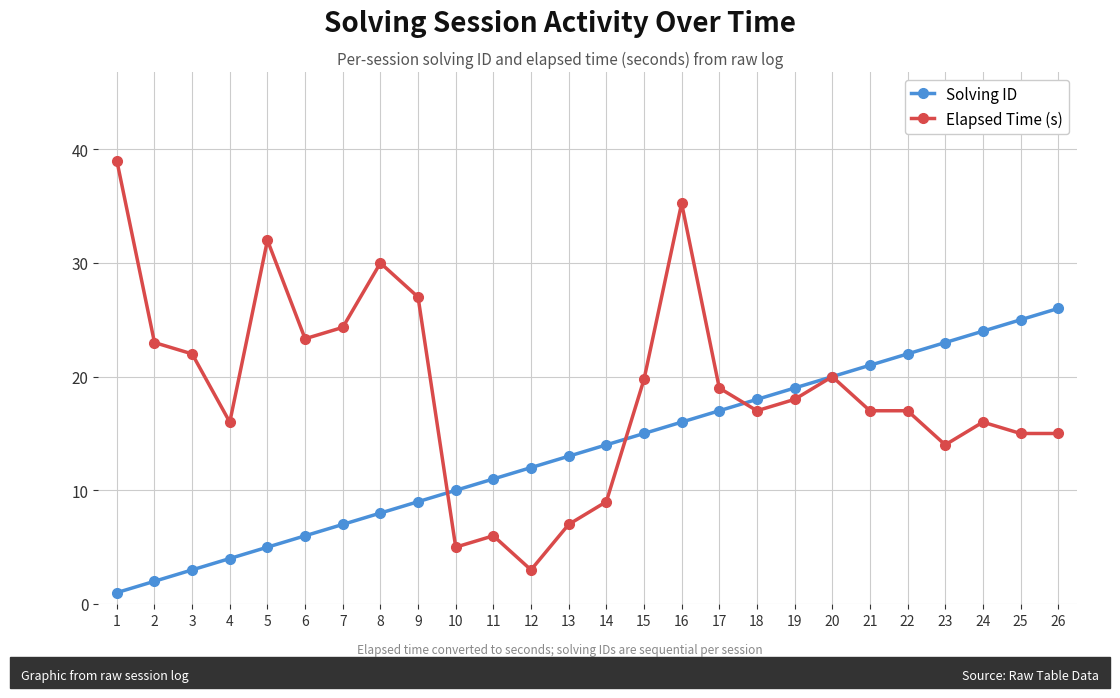

True or false: Solving ID has more than 2 points higher than both neighbors.

False